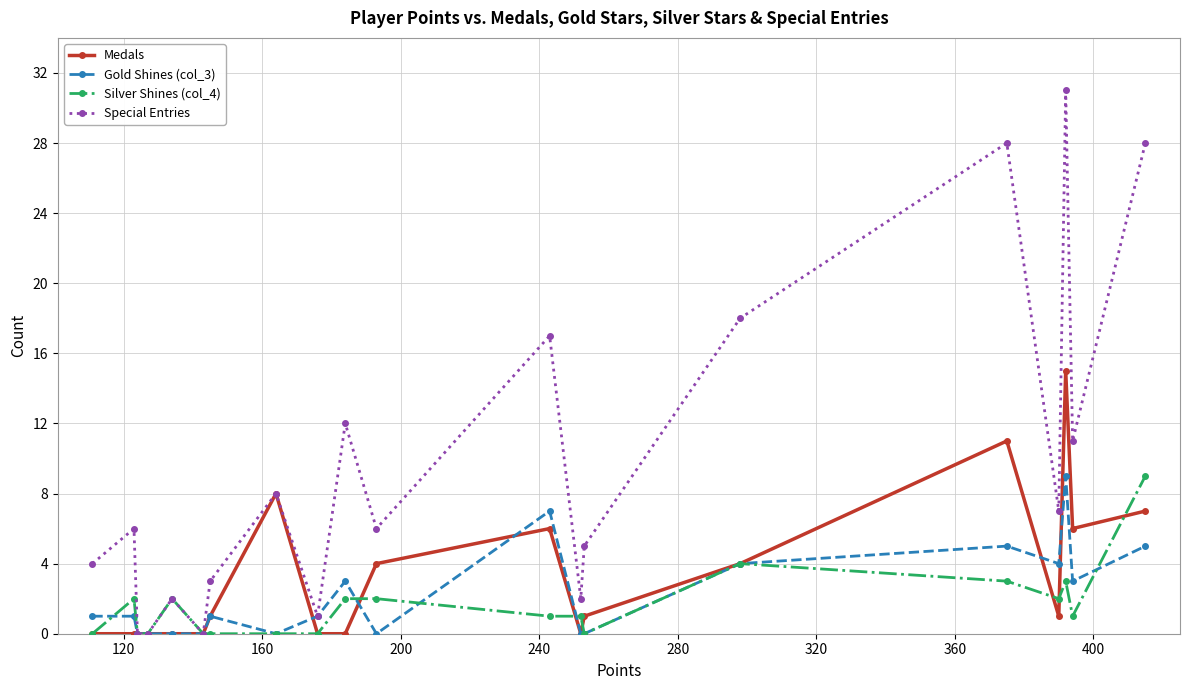

Which series has the largest total across all categories?

Special Entries